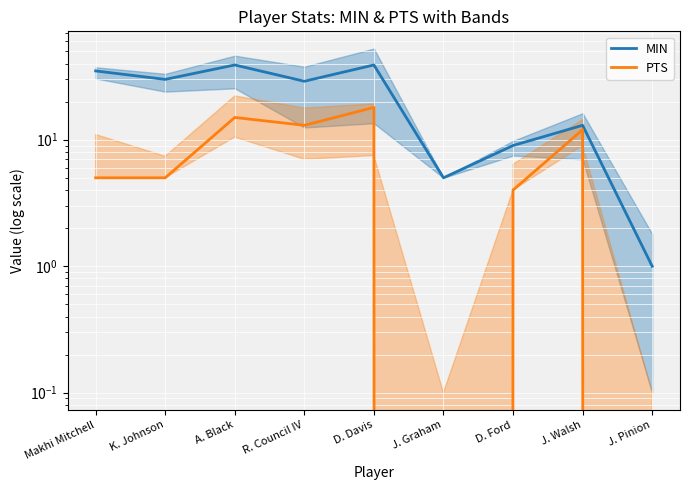

What is the difference between the second highest and minimum values in the PTS series?

15